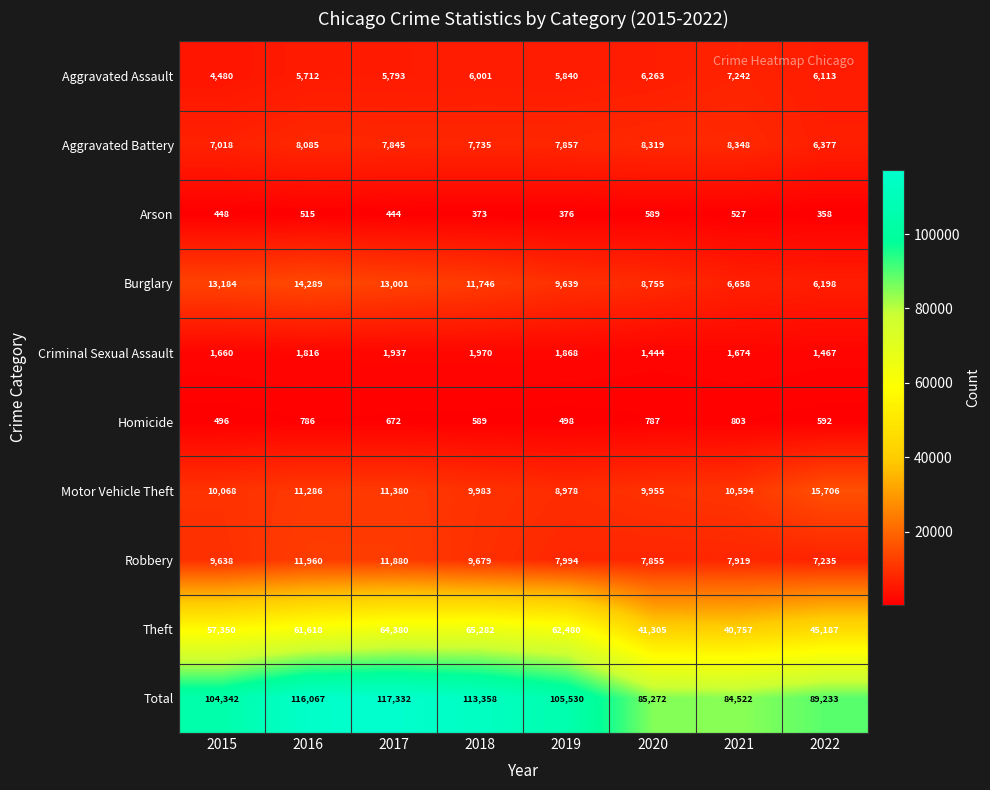

Rank the series by their maximum value, from lowest to highest.

Arson, Homicide, Criminal Sexual Assault, Aggravated Assault, Aggravated Battery, Robbery, Burglary, Motor Vehicle Theft, Theft, Total